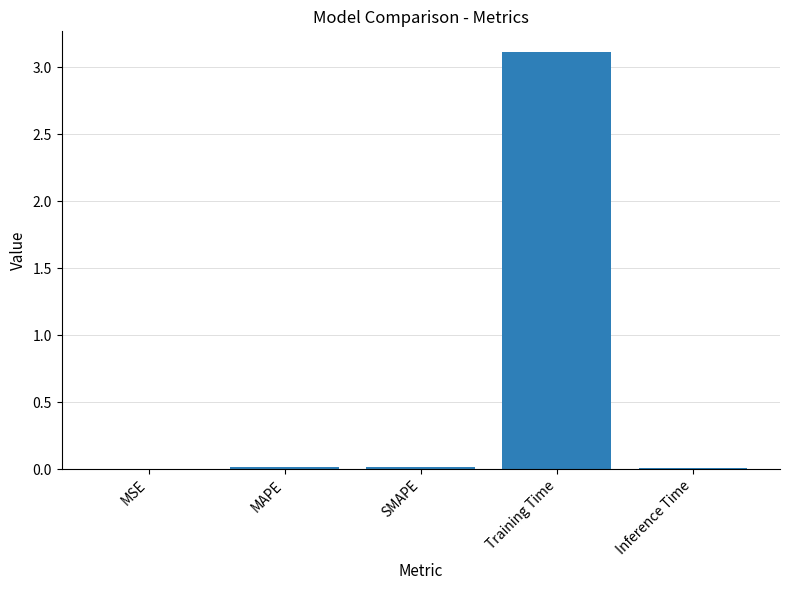

Which label corresponds to the largest value in the chart?

Training Time